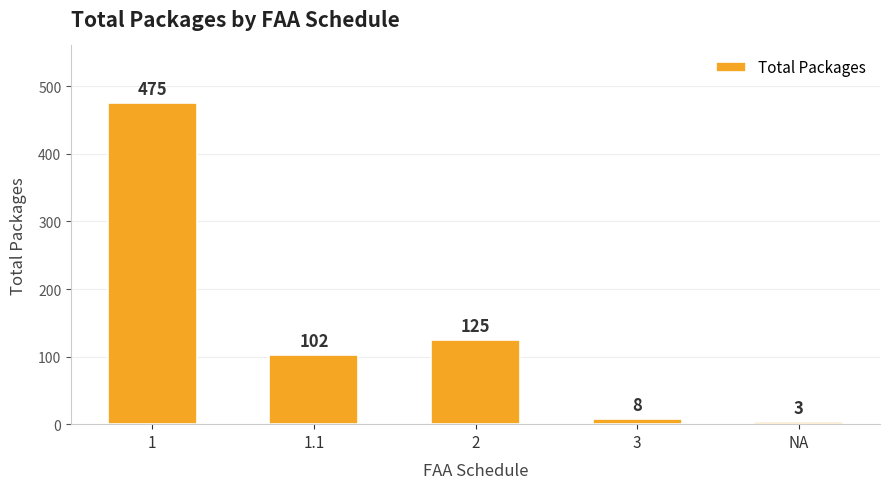

Which label corresponds to the largest value in the chart?

1